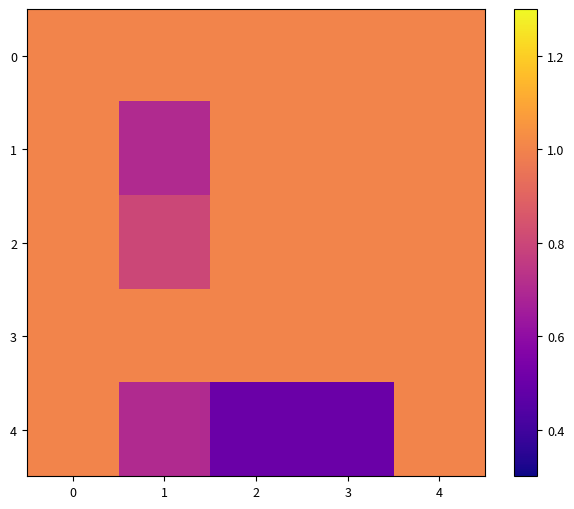

Which label corresponds to the smallest value in the chart?

2